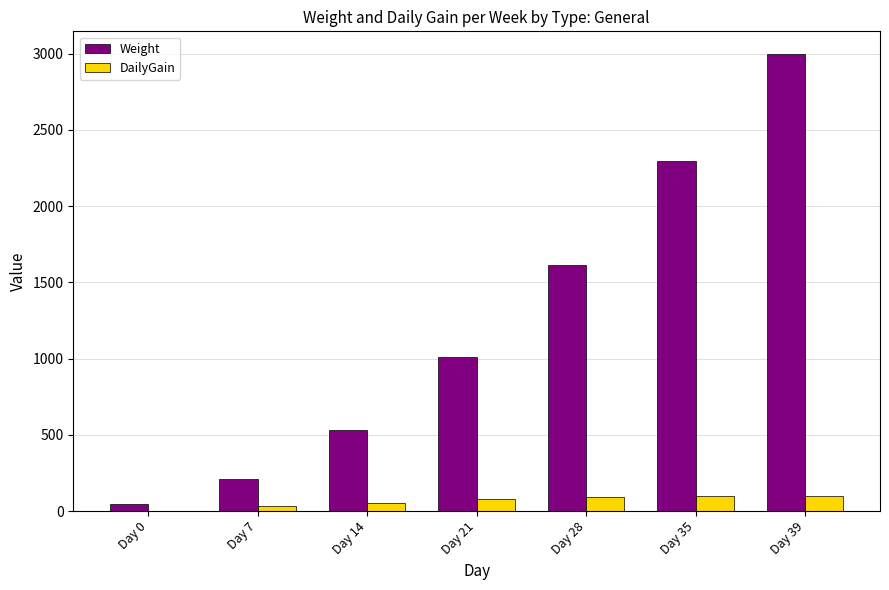

Are the bars horizontal?

No